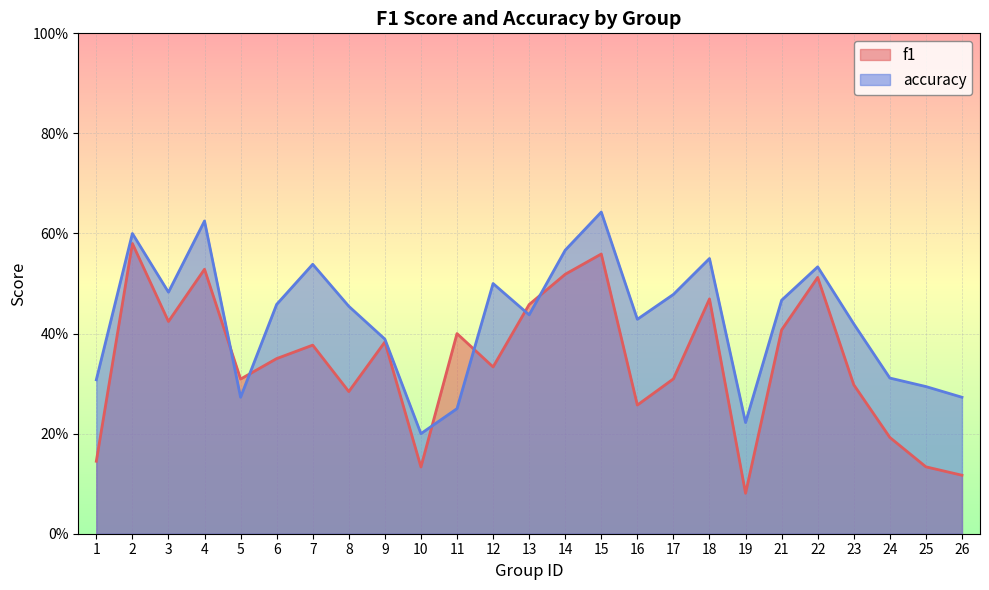

Does the chart display data point markers on the line(s)?

No